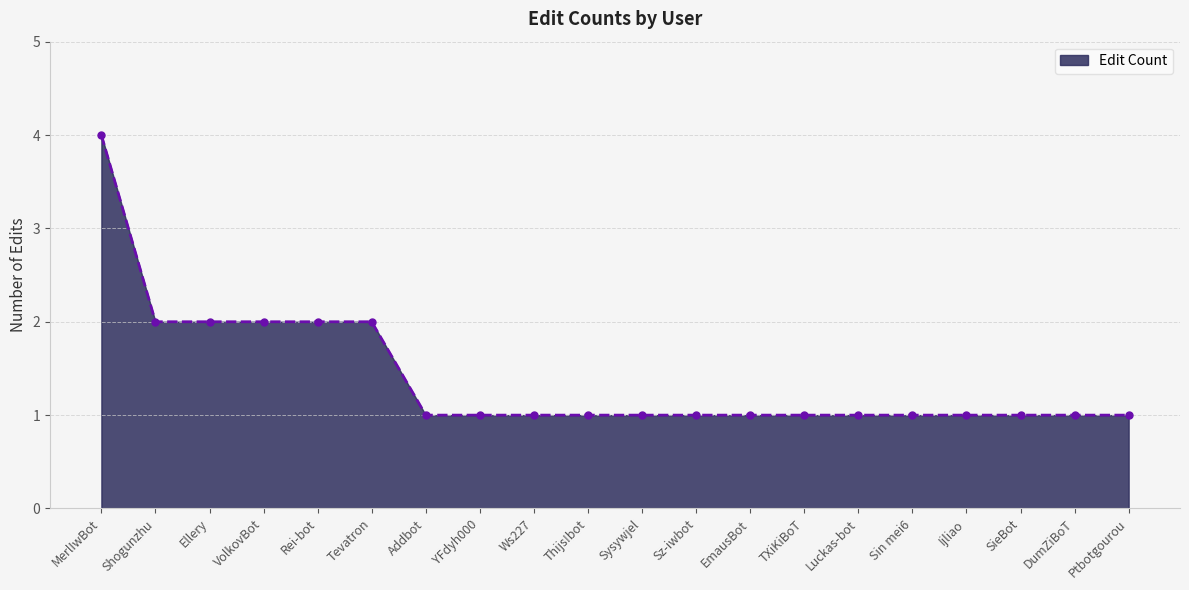

How many lines are shown in the chart?

1